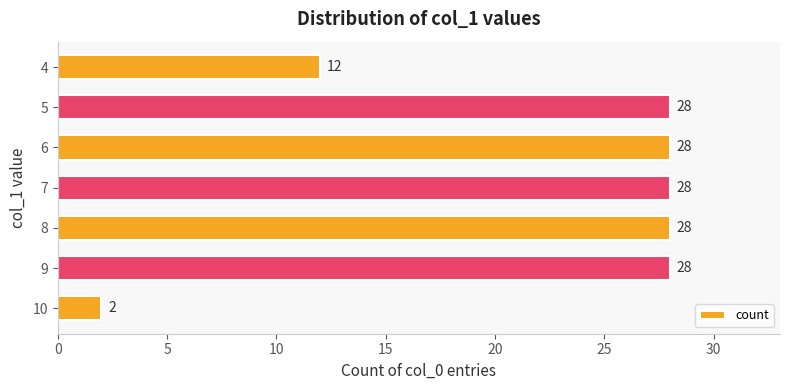

What is the ratio of the value at 8 to the value at 9?

1.0